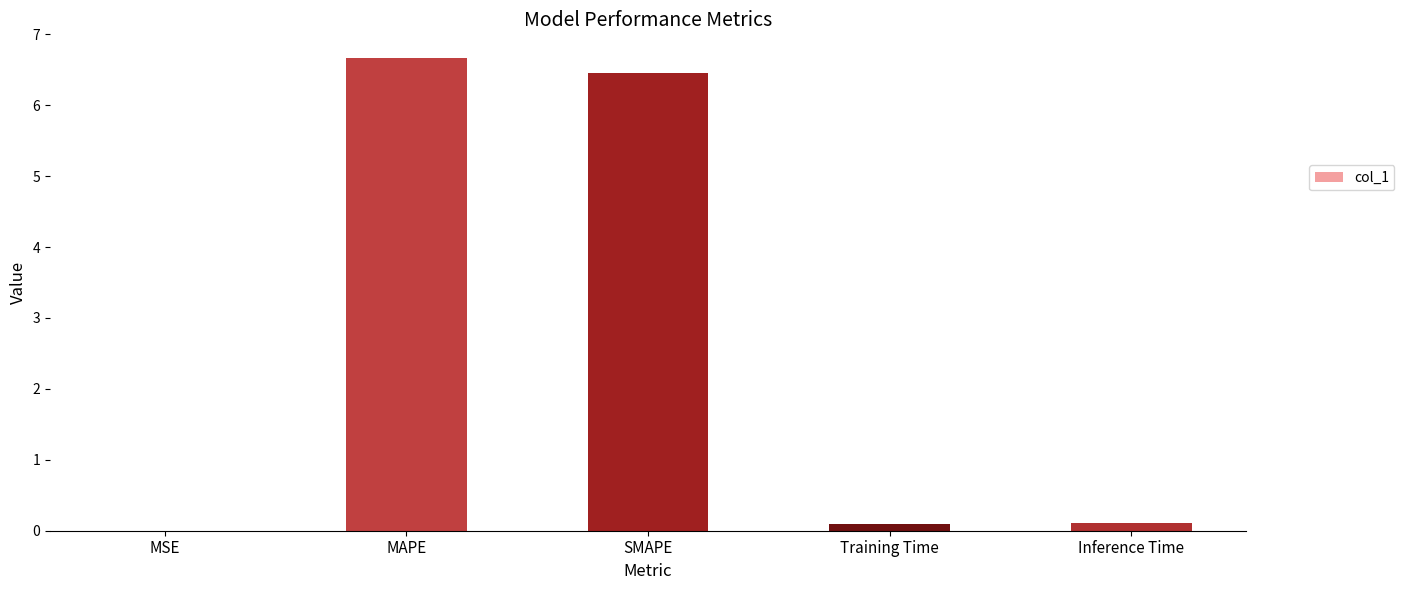

At which category does the chart reach its peak across all series?

MAPE